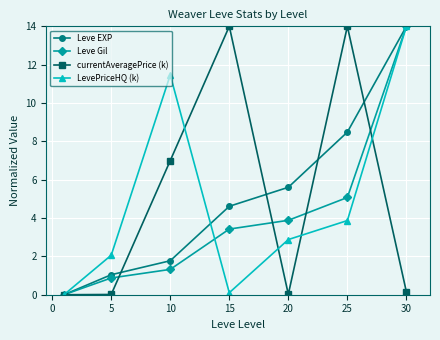

What are all the series names shown in the legend?

Leve EXP, Leve Gil, currentAveragePrice (k), LevePriceHQ (k)